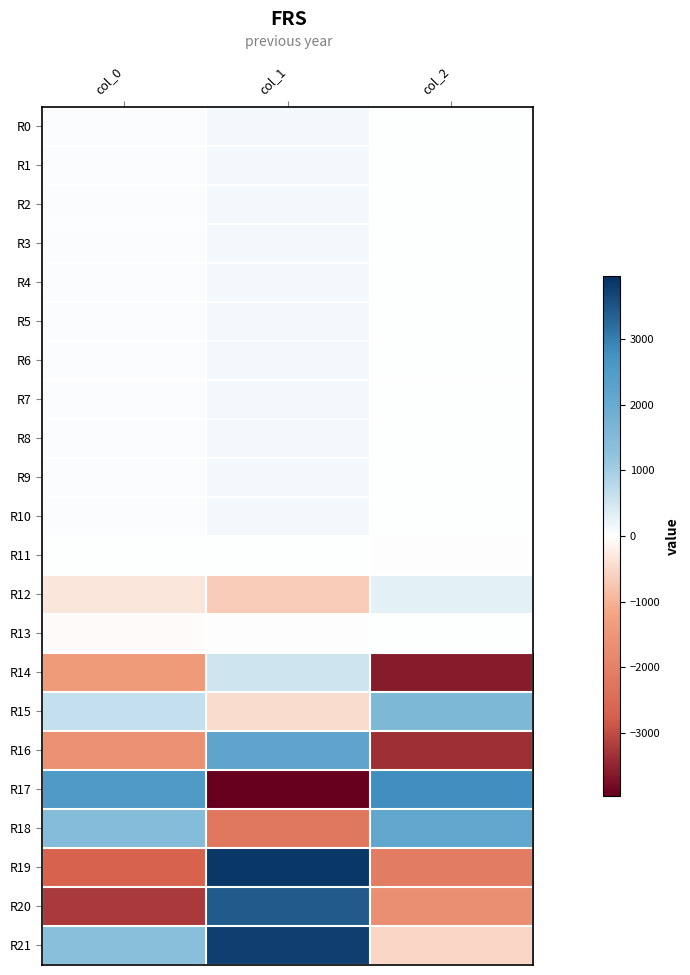

Rank the series at col_0 from highest to lowest value.

R17, R18, R21, R15, R9, R10, R2, R6, R7, R8, R0, R3, R5, R4, R1, R11, R13, R12, R14, R16, R19, R20